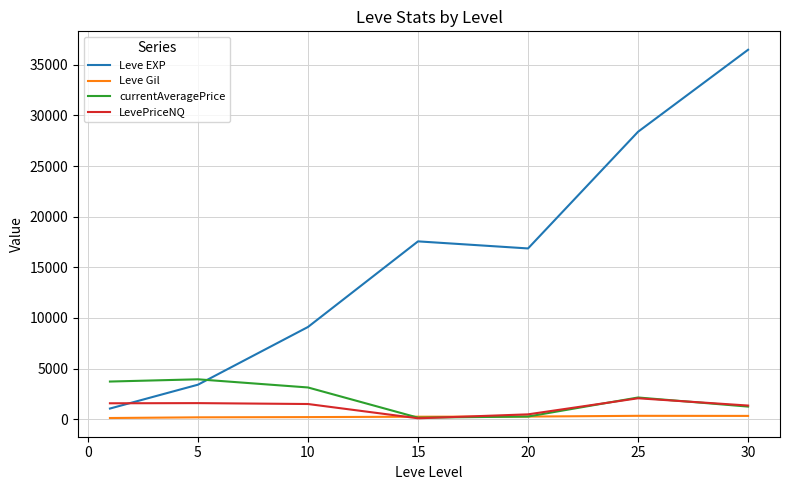

Which series has the largest total across all categories?

Leve EXP